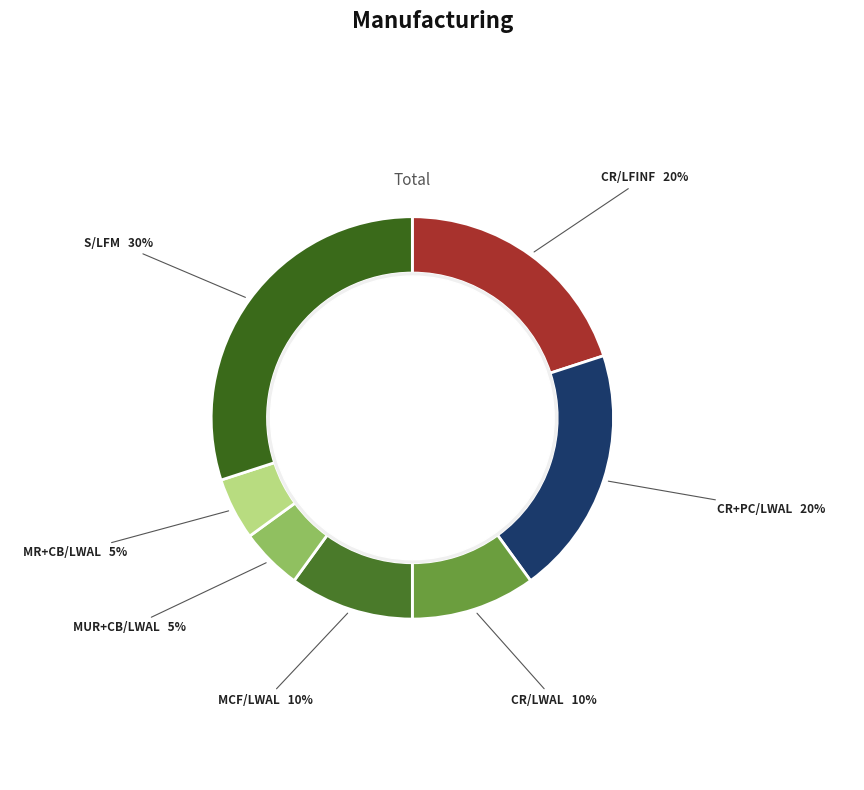

How many segments does this pie chart have?

7